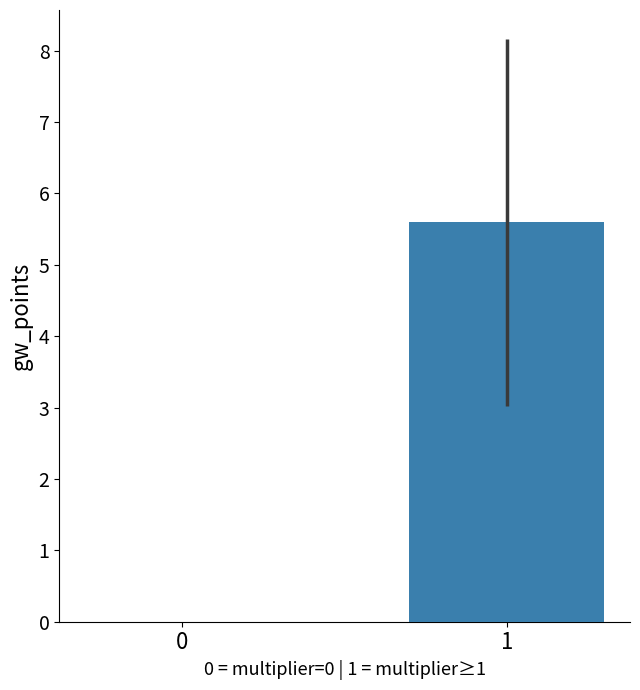

Which category has the highest value across all series?

1